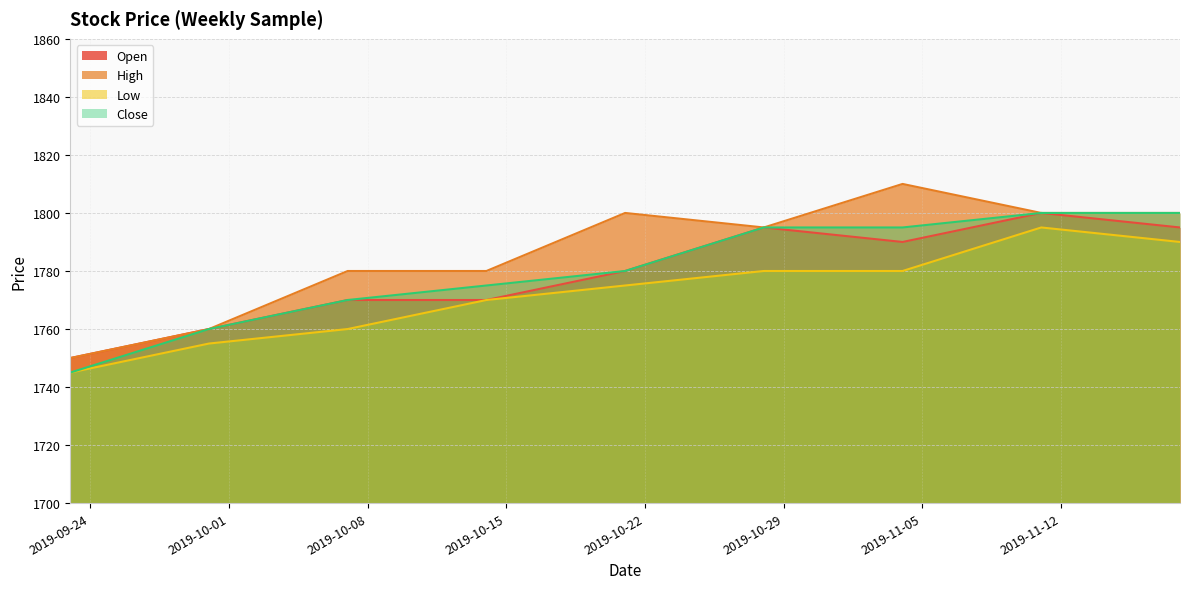

What is the value of the Close point at the 3rd from the left?

1770